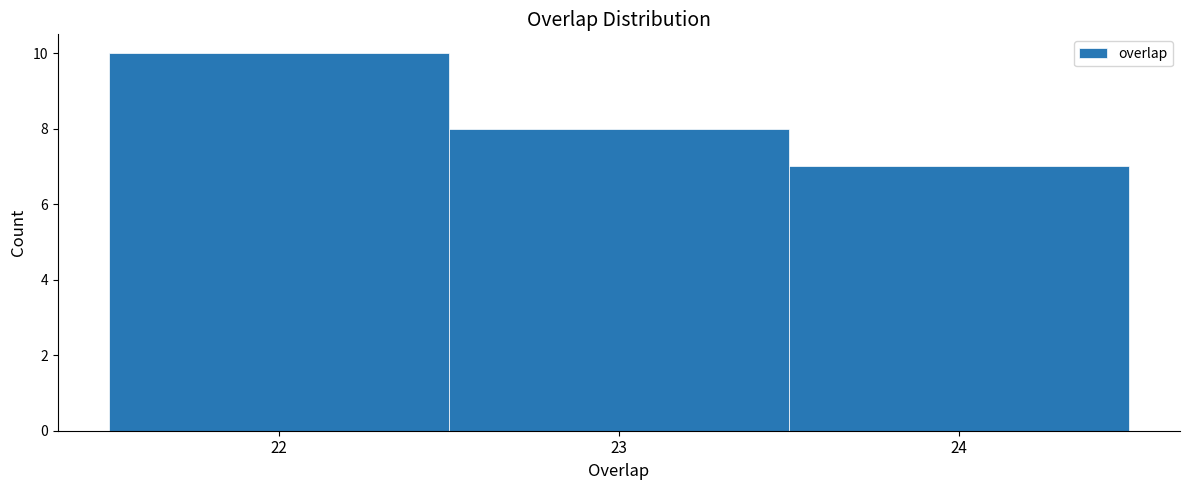

What is the height of the bar covering 22.5 to 23.5 on the x-axis? The values are not printed on the chart, so give them approximately, as read against the axis.

8